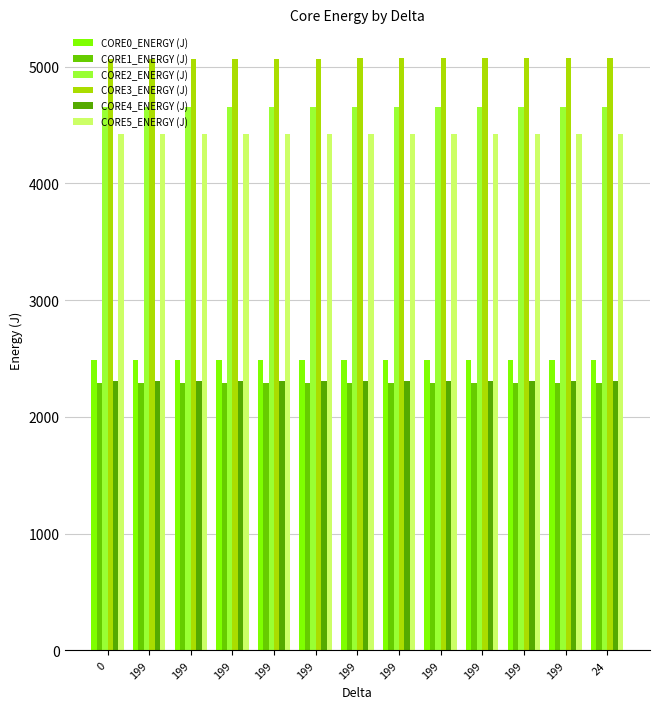

Reading left to right, list all the values displayed in this chart.

CORE0_ENERGY (J): 2488.9	2488.9	2489.5	2489.7	2490.2	2490.4	2490.6	2490.6	2490.8	2490.9	2491.0	2491.1	2491.2
CORE1_ENERGY (J): 2287.5	2287.5	2288.0	2288.1	2288.6	2288.8	2289.0	2289.1	2289.3	2289.5	2289.6	2289.8	2290.0
CORE2_ENERGY (J): 4651.5	4651.6	4652.2	4652.8	4653.3	4653.4	4653.5	4653.5	4654.7	4656.2	4657.4	4657.4	4657.4
CORE3_ENERGY (J): 5062.8	5062.9	5064.4	5066.1	5067.7	5069.6	5071.1	5072.6	5073.0	5073.0	5073.3	5074.1	5074.7
CORE4_ENERGY (J): 2307.8	2307.8	2308.3	2308.6	2309.3	2309.5	2309.6	2309.6	2309.7	2309.8	2309.9	2309.9	2310.1
CORE5_ENERGY (J): 4422.1	4422.1	4422.6	4422.8	4423.3	4423.5	4423.5	4423.6	4423.6	4423.6	4423.7	4423.7	4423.7